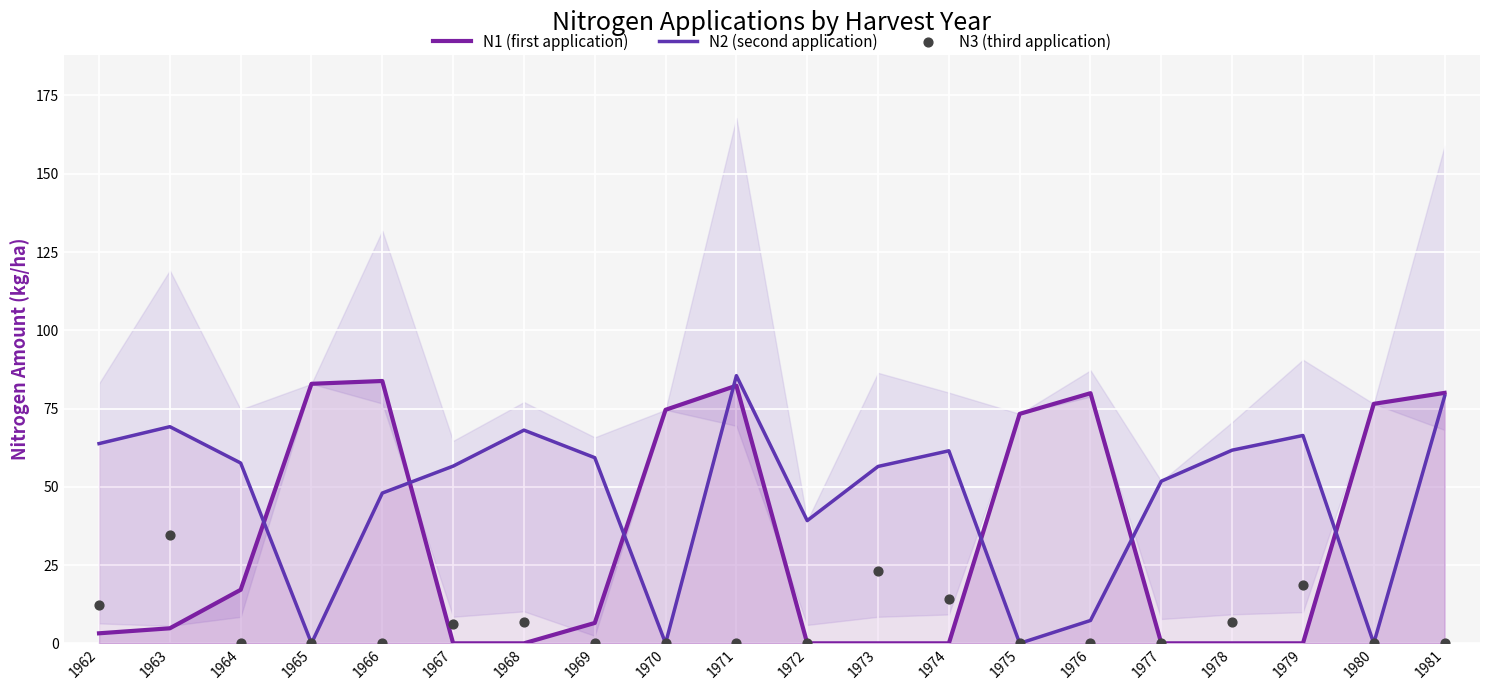

Which series contains the lowest Y value?

N1 (first application)